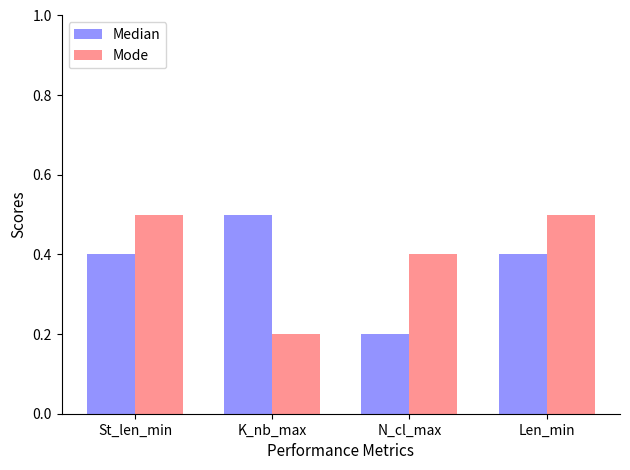

At how many categories does at least one series exceed 0?

4